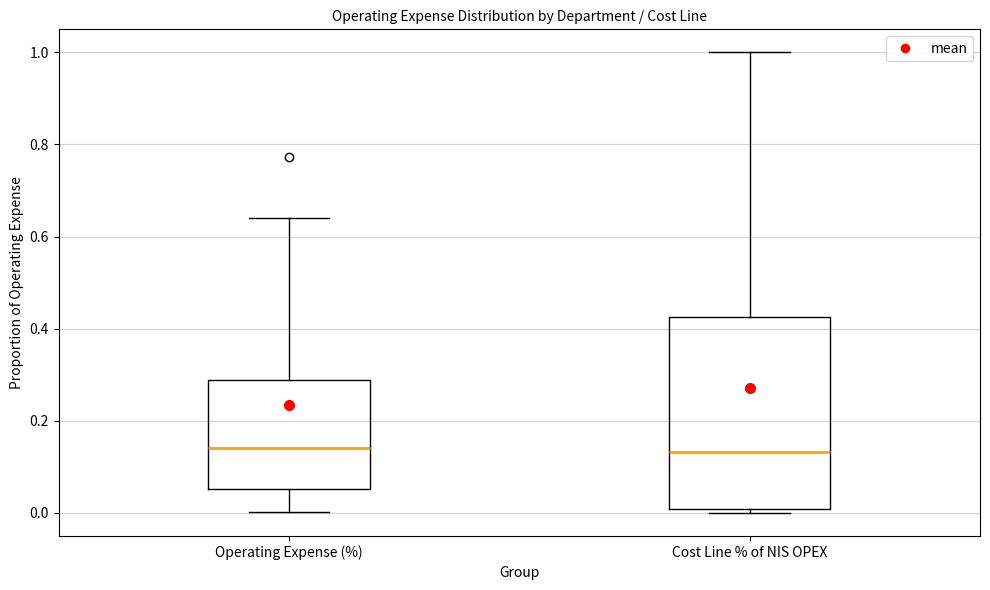

Where does the upper whisker of the box for Cost Line % of NIS OPEX end on the y-axis? The values are not printed on the chart, so give them approximately, as read against the axis.

1.00